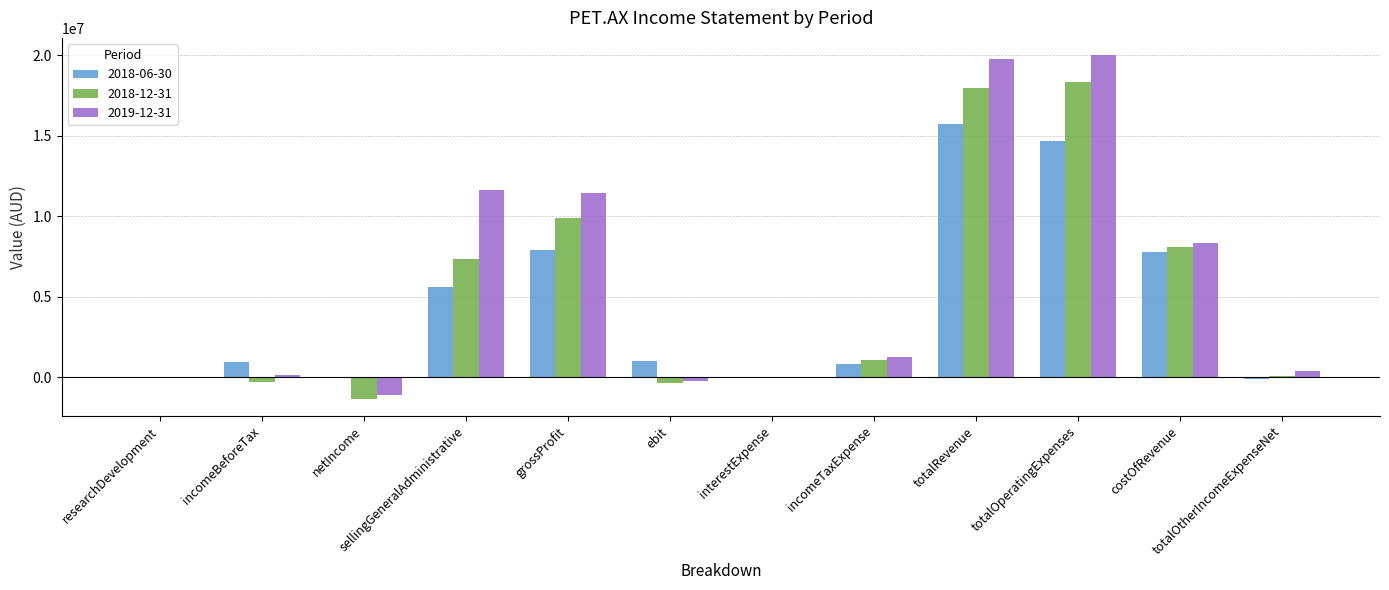

True or false: 2018-12-31 has a value of -8255094 at researchDevelopment.

False